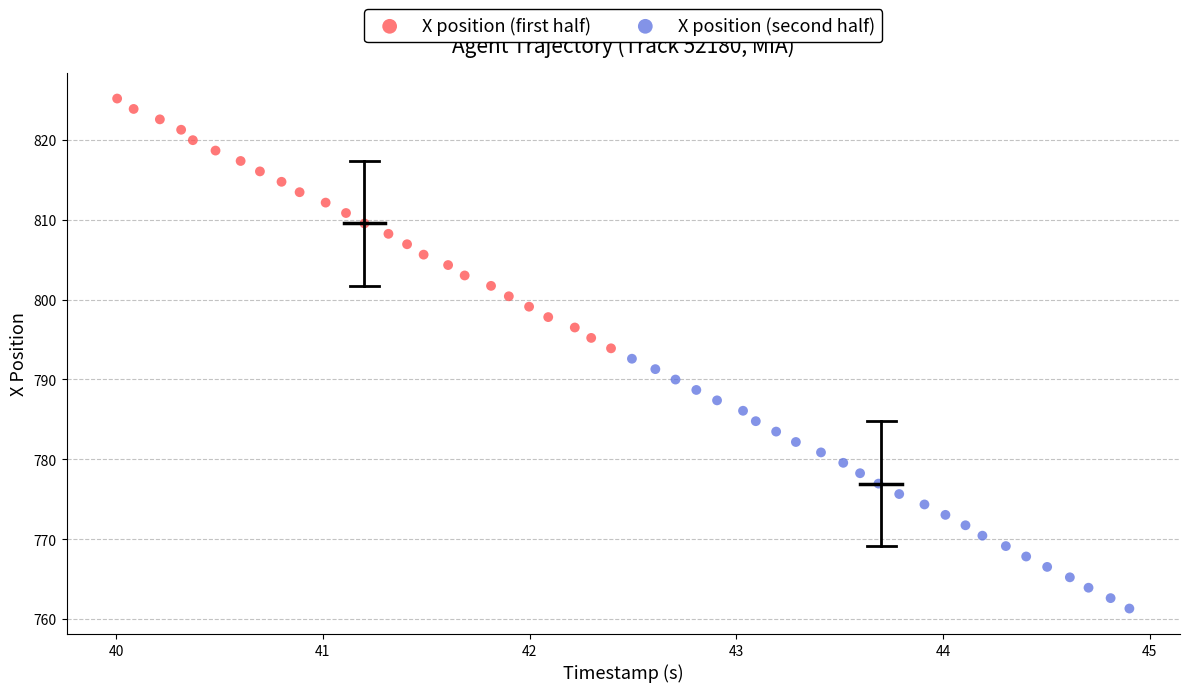

Which series reaches the maximum Y coordinate?

X position (first half)